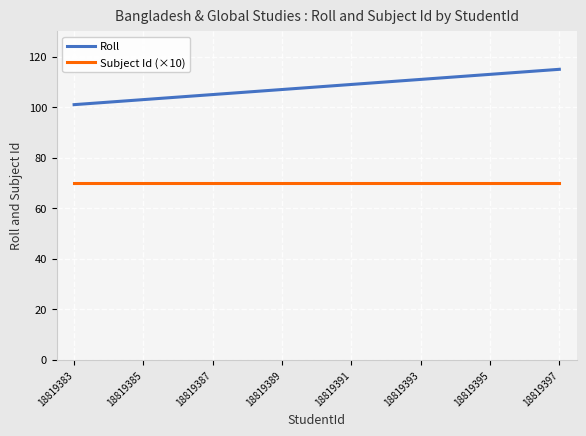

What is the highest value of the Roll series?

115